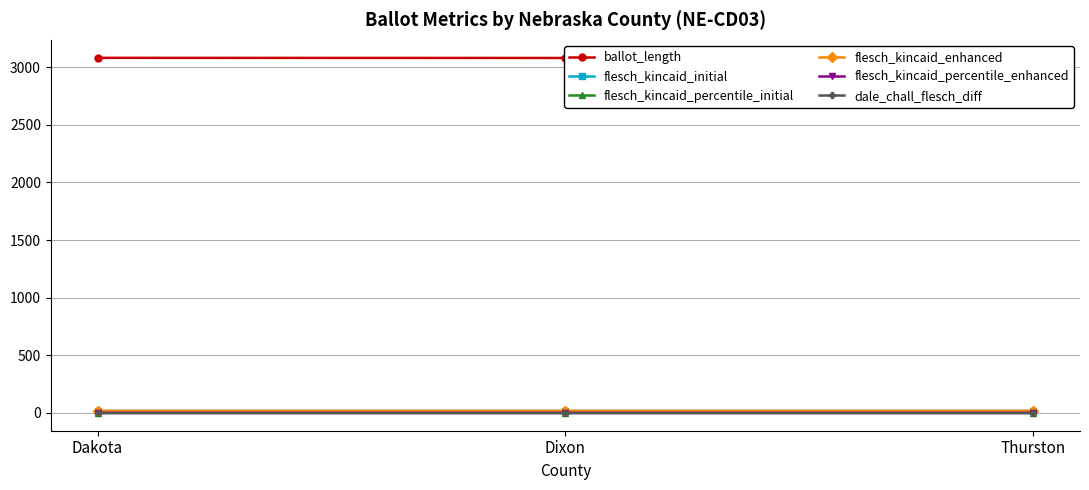

Where is dale_chall_flesch_diff nearest to the value 0?

Dakota